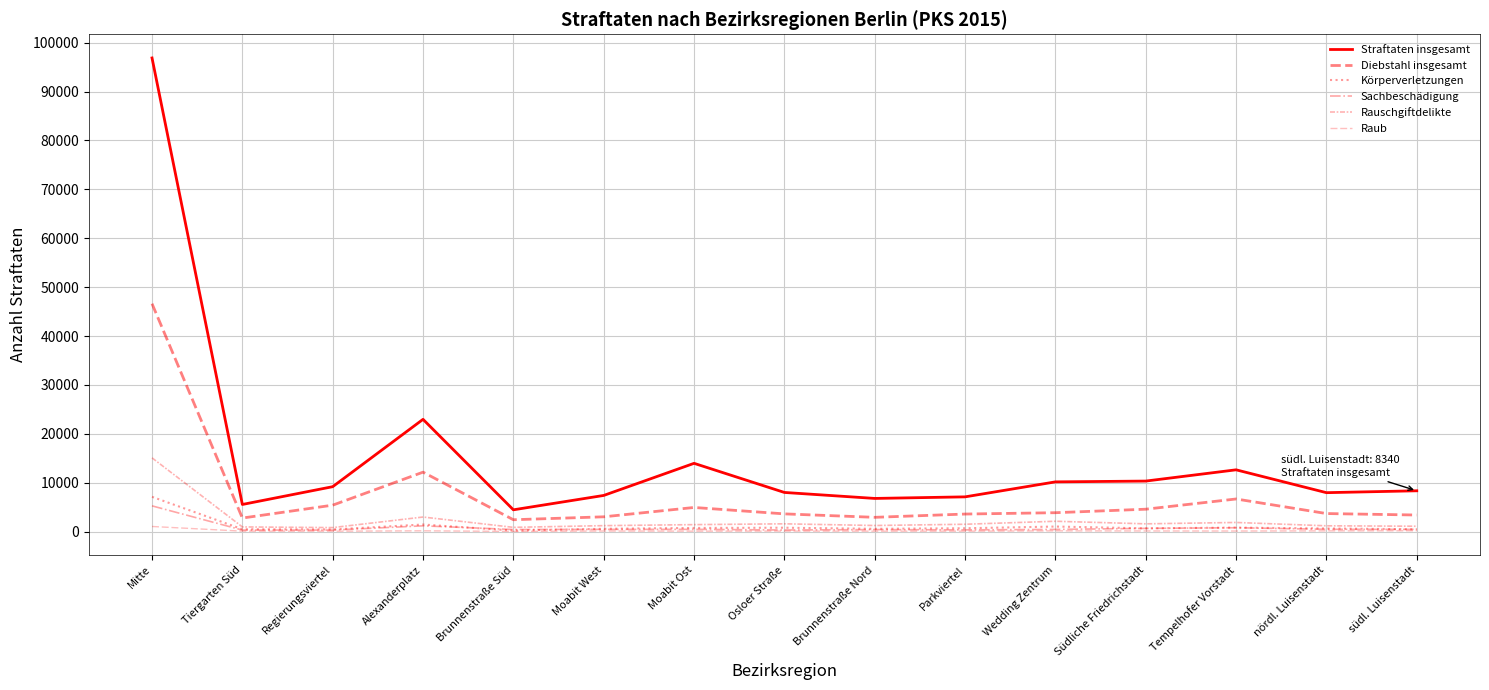

Reading left to right, transcribe all the data shown in this chart.

Straftaten insgesamt: Mitte=96875	Tiergarten Süd=5541	Regierungsviertel=9179	Alexanderplatz=22955	Brunnenstraße Süd=4449	Moabit West=7388	Moabit Ost=13957	Osloer Straße=8000	Brunnenstraße Nord=6777	Parkviertel=7098	Wedding Zentrum=10164	Südliche Friedrichstadt=10327	Tempelhofer Vorstadt=12629	nördl. Luisenstadt=7955	südl. Luisenstadt=8340
Diebstahl insgesamt: Mitte=46613	Tiergarten Süd=2763	Regierungsviertel=5399	Alexanderplatz=12150	Brunnenstraße Süd=2419	Moabit West=3017	Moabit Ost=4928	Osloer Straße=3617	Brunnenstraße Nord=2912	Parkviertel=3582	Wedding Zentrum=3857	Südliche Friedrichstadt=4574	Tempelhofer Vorstadt=6665	nördl. Luisenstadt=3683	südl. Luisenstadt=3384
Körperverletzungen: Mitte=7107	Tiergarten Süd=480	Regierungsviertel=433	Alexanderplatz=1440	Brunnenstraße Süd=204	Moabit West=569	Moabit Ost=738	Osloer Straße=788	Brunnenstraße Nord=562	Parkviertel=677	Wedding Zentrum=1027	Südliche Friedrichstadt=659	Tempelhofer Vorstadt=812	nördl. Luisenstadt=633	südl. Luisenstadt=469
Sachbeschädigung: Mitte=5256	Tiergarten Süd=304	Regierungsviertel=304	Alexanderplatz=1171	Brunnenstraße Süd=418	Moabit West=444	Moabit Ost=452	Osloer Straße=316	Brunnenstraße Nord=405	Parkviertel=343	Wedding Zentrum=436	Südliche Friedrichstadt=650	Tempelhofer Vorstadt=783	nördl. Luisenstadt=464	südl. Luisenstadt=442
Rauschgiftdelikte: Mitte=15078	Tiergarten Süd=949	Regierungsviertel=810	Alexanderplatz=2973	Brunnenstraße Süd=862	Moabit West=1212	Moabit Ost=1418	Osloer Straße=1584	Brunnenstraße Nord=1239	Parkviertel=1493	Wedding Zentrum=2107	Südliche Friedrichstadt=1581	Tempelhofer Vorstadt=1861	nördl. Luisenstadt=1178	südl. Luisenstadt=1092
Raub: Mitte=1040	Tiergarten Süd=82	Regierungsviertel=76	Alexanderplatz=157	Brunnenstraße Süd=29	Moabit West=115	Moabit Ost=85	Osloer Straße=98	Brunnenstraße Nord=85	Parkviertel=83	Wedding Zentrum=148	Südliche Friedrichstadt=125	Tempelhofer Vorstadt=113	nördl. Luisenstadt=143	südl. Luisenstadt=167